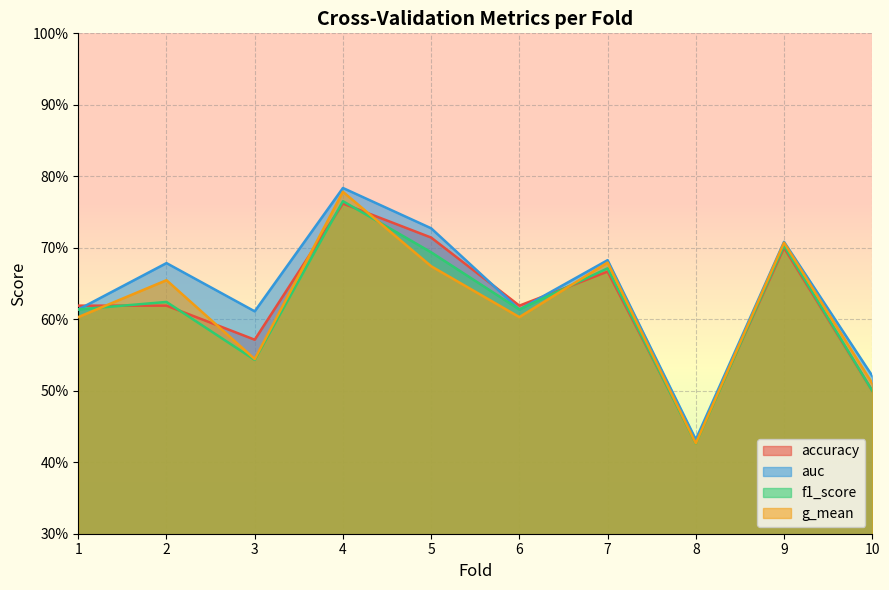

Where do f1_score and auc first cross each other?

1 and 2